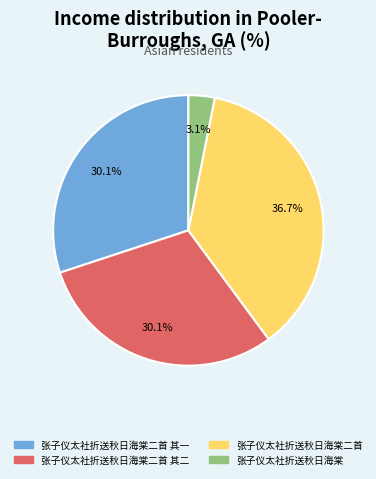

How many slices are in this pie chart?

4